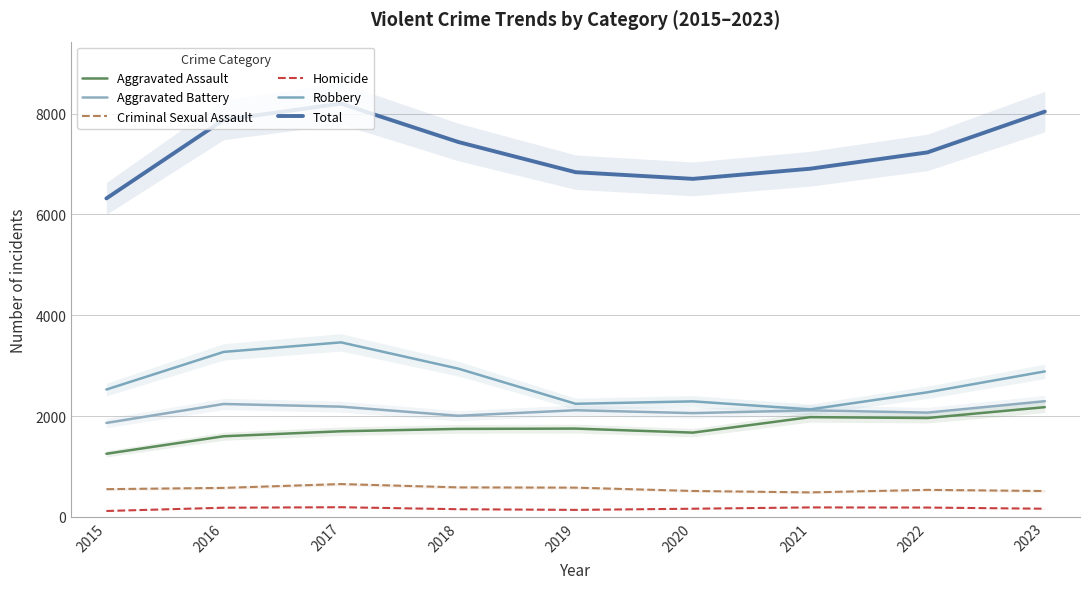

Reading left to right, list all the values displayed in this chart.

Aggravated Assault: 1254	1601	1700	1747	1753	1673	1980	1963	2178
Aggravated Battery: 1865	2241	2188	2007	2117	2060	2115	2070	2296
Criminal Sexual Assault: 552	577	653	587	582	516	488	538	515
Homicide: 119	184	194	154	141	164	190	187	164
Robbery: 2528	3274	3463	2942	2245	2293	2134	2473	2887
Total: 6318	7877	8198	7437	6838	6706	6907	7231	8040